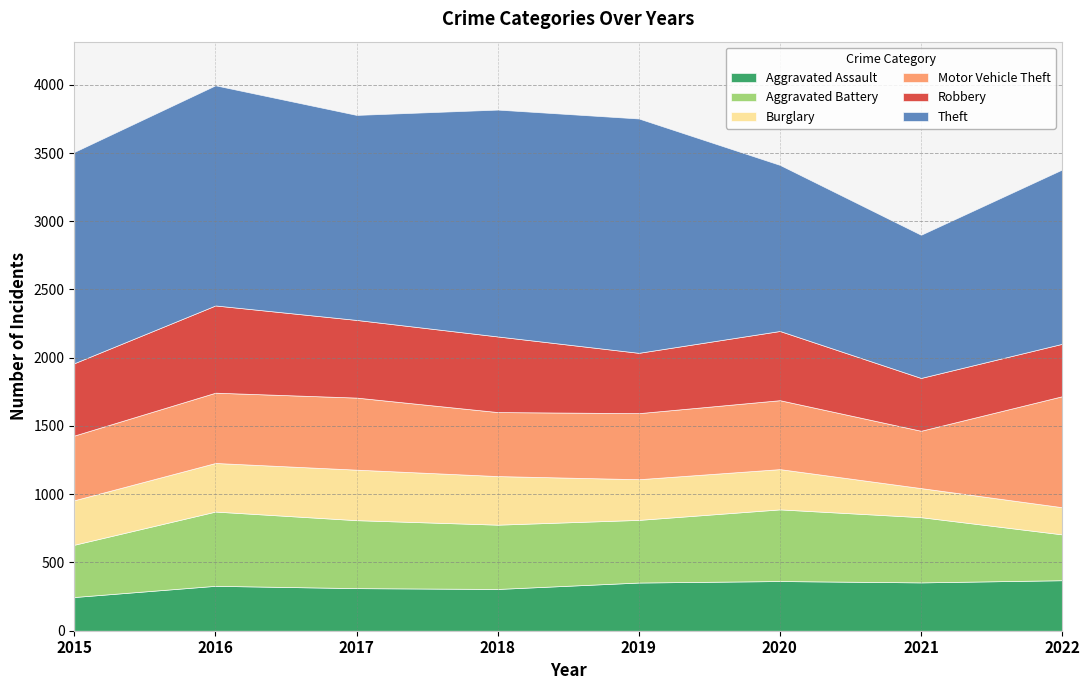

At how many categories does at least one series exceed 1373?

5